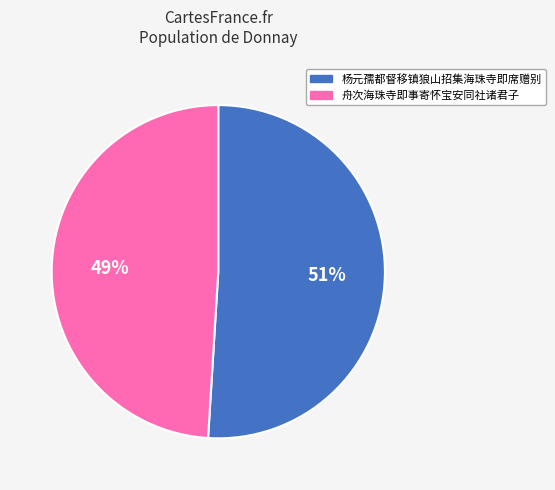

Does 舟次海珠寺即事寄怀宝安同社诸君子 account for over 50% of the chart?

No